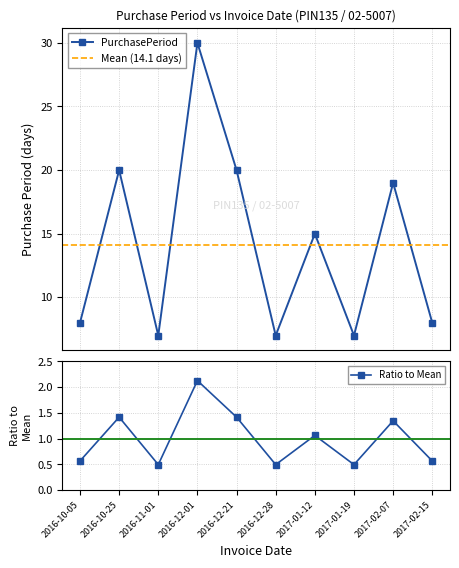

Rank the categories by value from highest to lowest.

2016-12-01, 2016-10-25, 2016-12-21, 2017-02-07, 2017-01-12, 2016-10-05, 2017-02-15, 2016-11-01, 2016-12-28, 2017-01-19